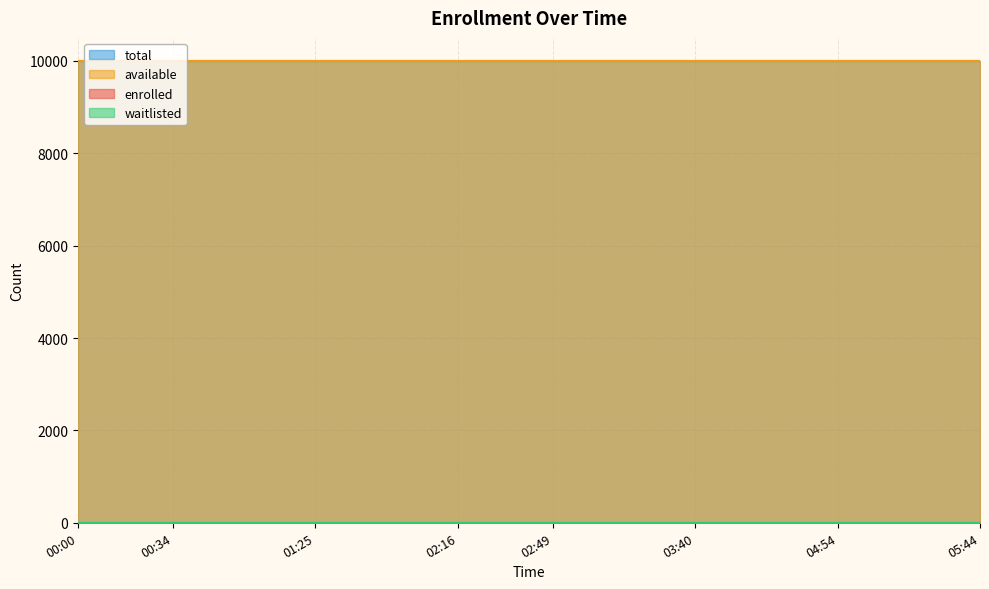

What is the sum of the available values at 2023-12-16T05:44 and 2023-12-16T04:33?

19998